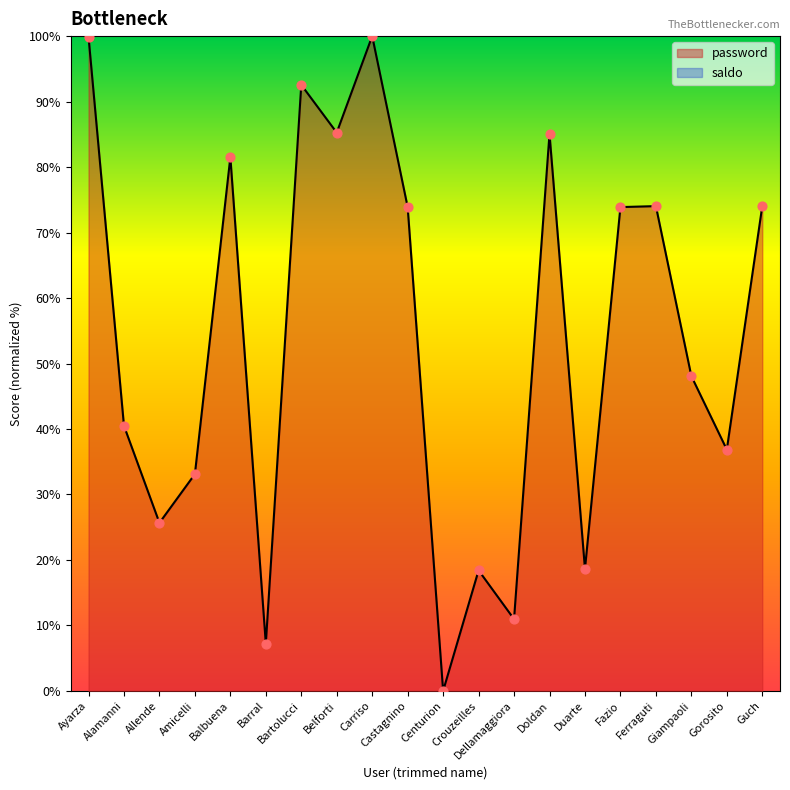

What is the ratio of the value at Dellamaggiora to the value at Gorosito?

0.3